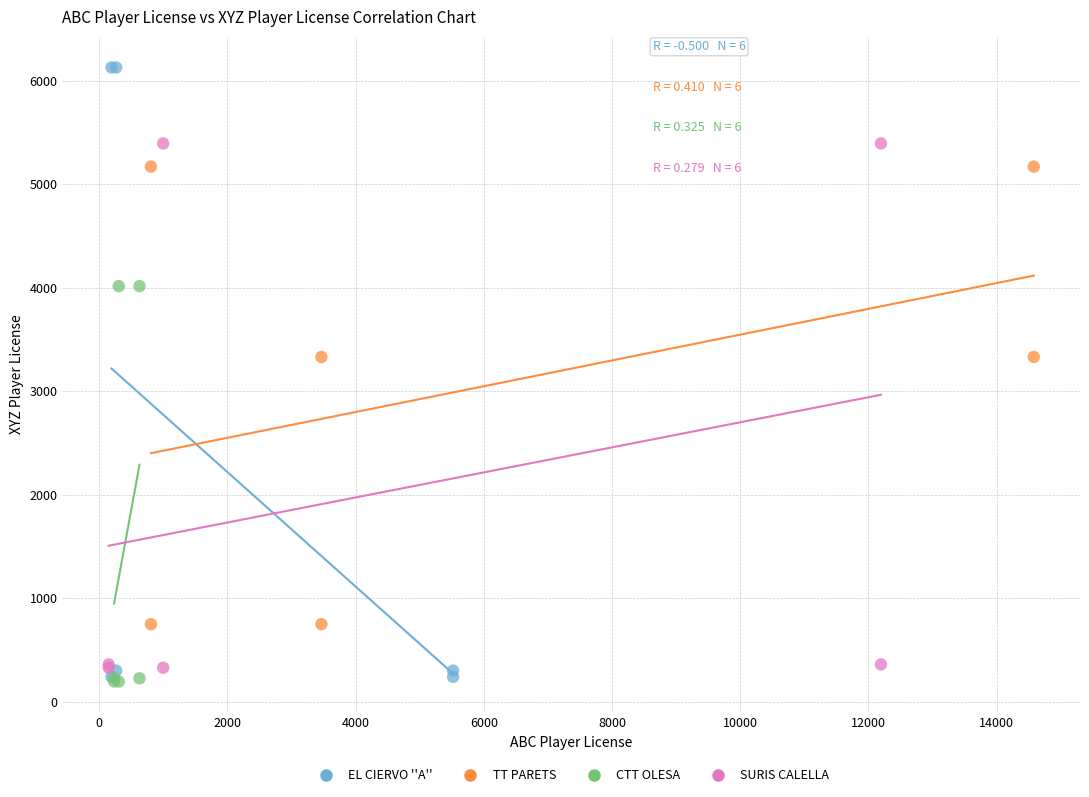

Which series contains the highest Y value?

EL CIERVO ''A''